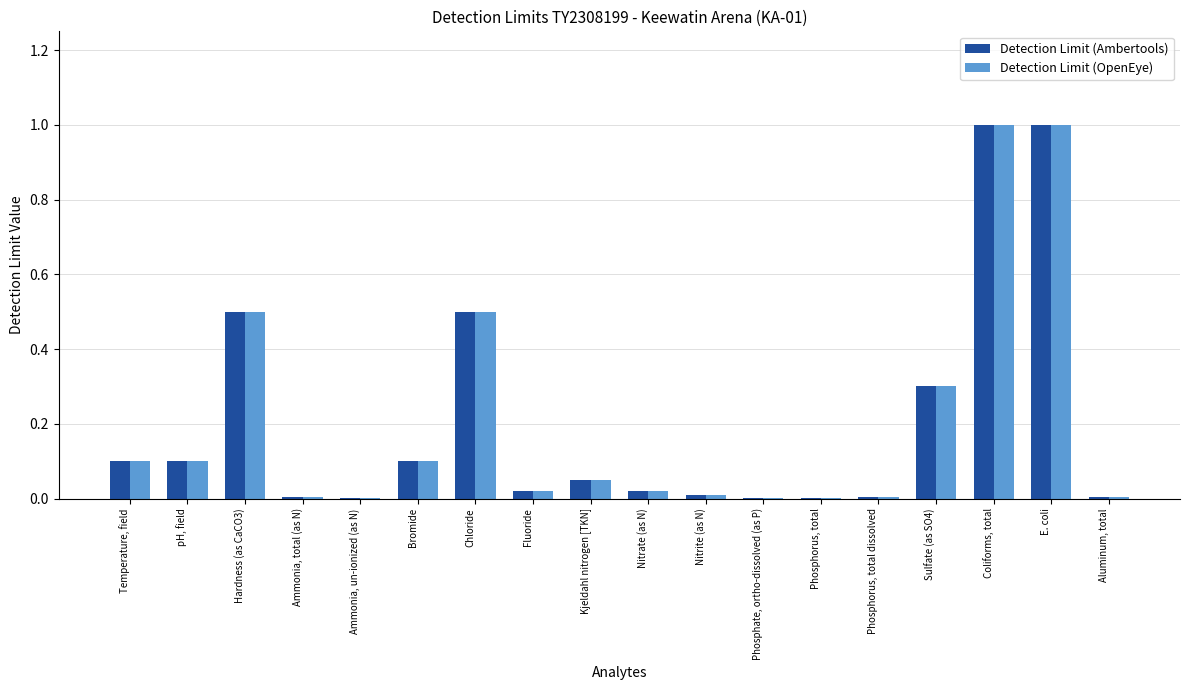

The value of Detection Limit (Ambertools) at Kjeldahl nitrogen [TKN] is 0.0. True or false?

False